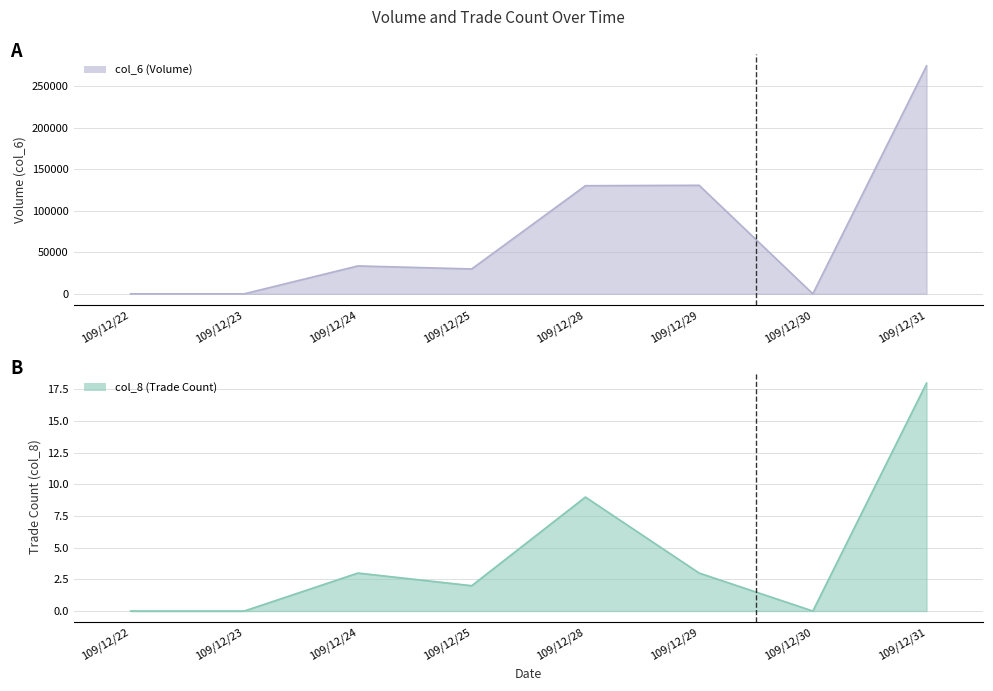

How many data points in col_6 are above 33590?

3